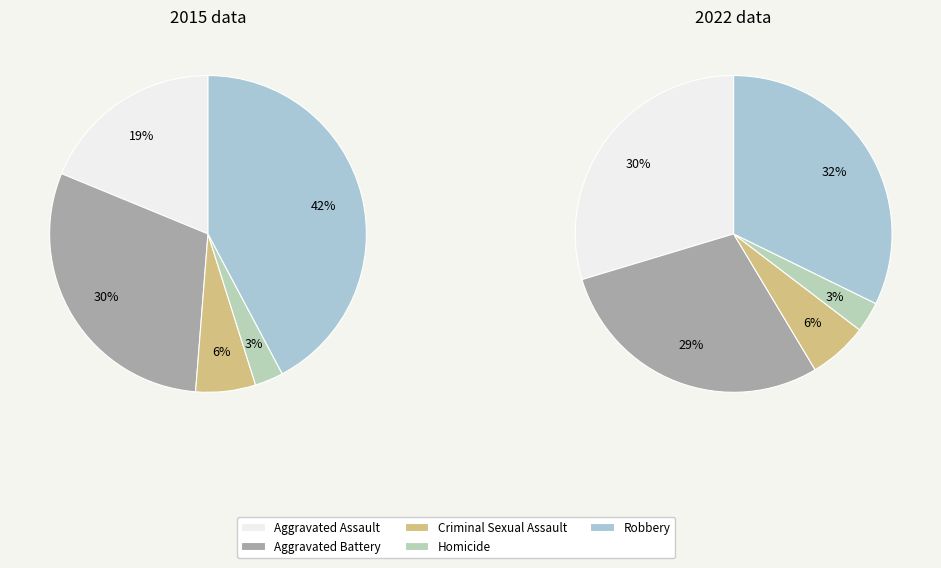

To the nearest percent, what is the difference between the largest and smallest slice percentages?

39%